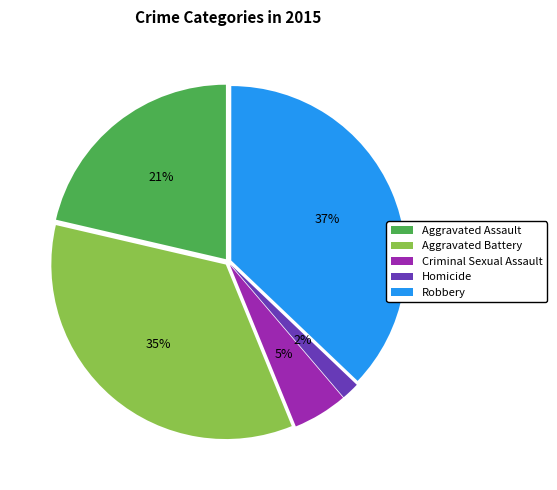

Approximately how many times larger is the value at Aggravated Assault compared to Aggravated Battery?

0.6